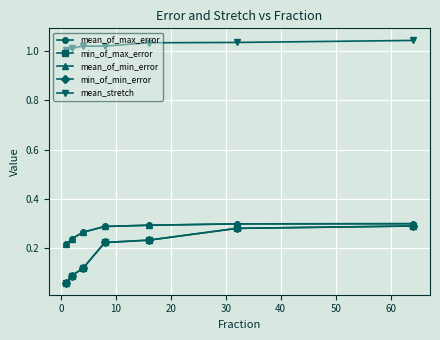

Reading left to right, what are all the values shown in this chart?

mean_of_max_error: 0.2	0.2	0.3	0.3	0.3	0.3	0.3
min_of_max_error: 0.1	0.1	0.1	0.2	0.2	0.3	0.3
mean_of_min_error: 0.2	0.2	0.3	0.3	0.3	0.3	0.3
min_of_min_error: 0.1	0.1	0.1	0.2	0.2	0.3	0.3
mean_stretch: 1.0	1.0	1.0	1.0	1.0	1.0	1.0